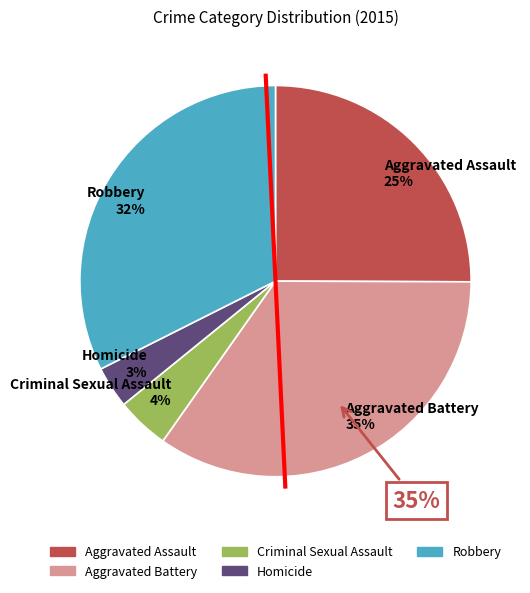

What is the ratio of the value at Homicide to the value at Robbery?

0.1